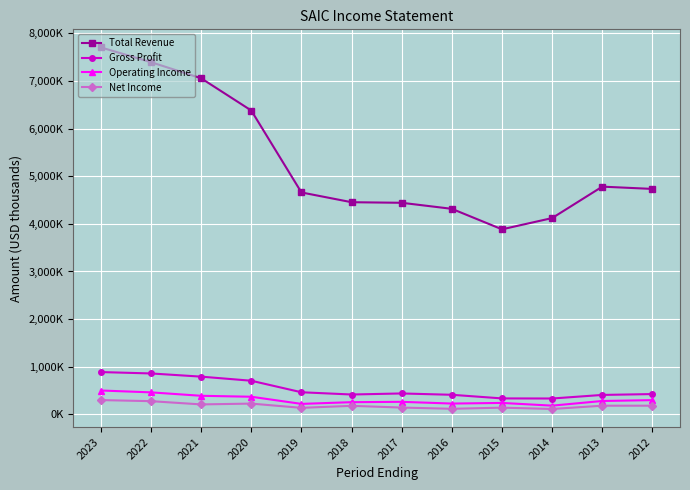

At how many categories does at least one series exceed 658067?

12